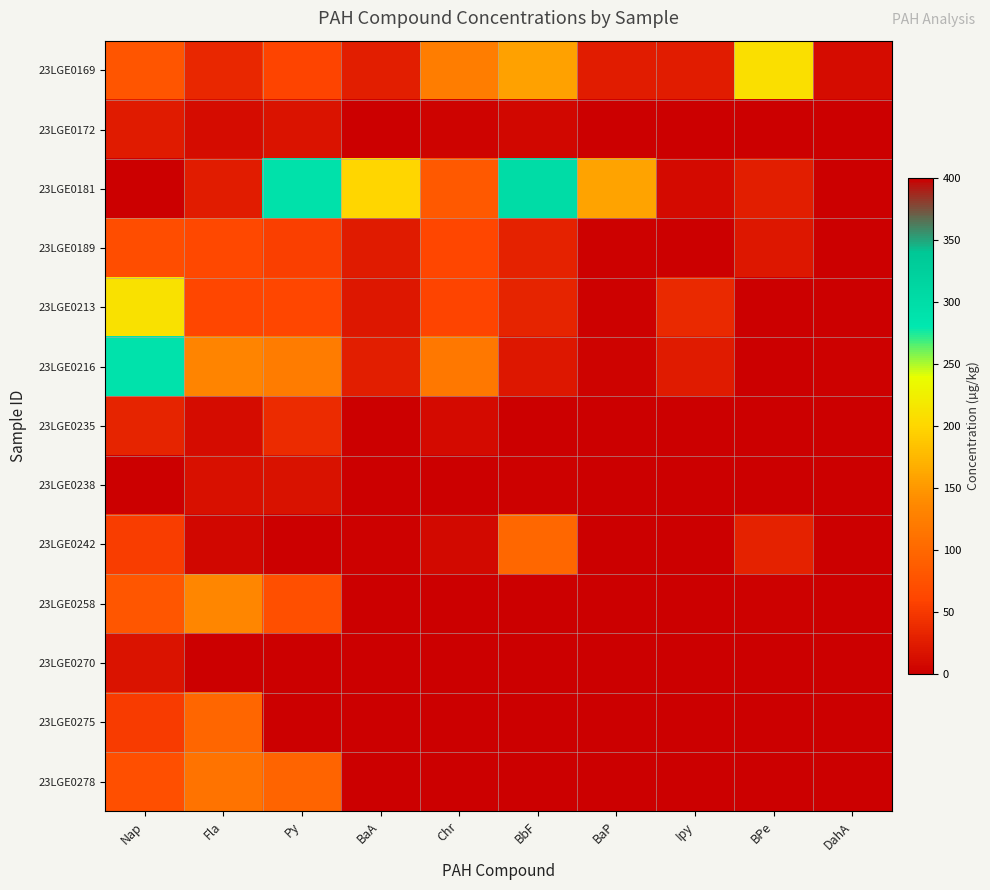

At how many categories does at least one series exceed 184?

6